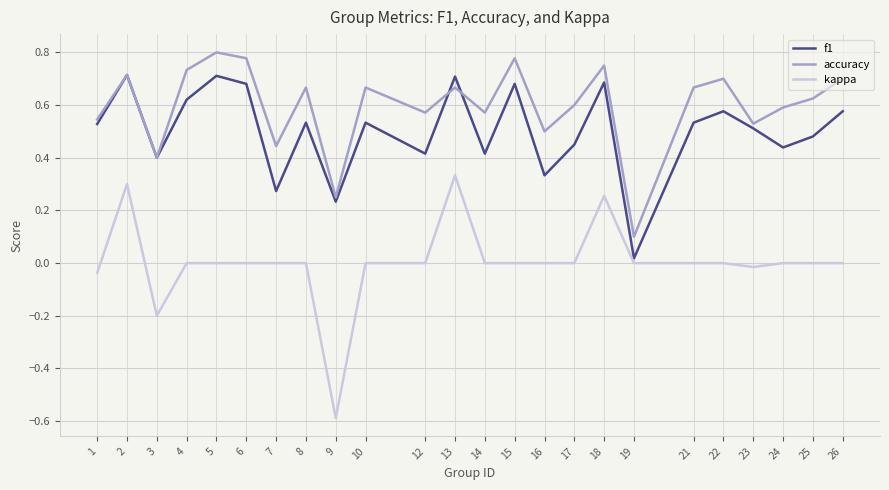

True or false: f1 and kappa cross at least once.

False